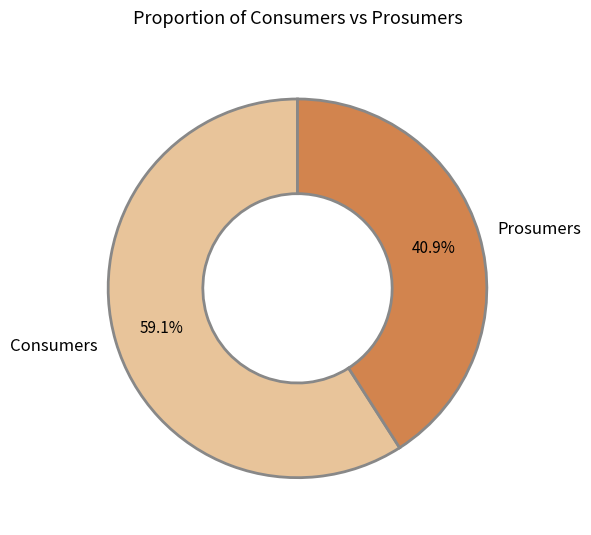

Does Prosumers account for over 50% of the chart?

No